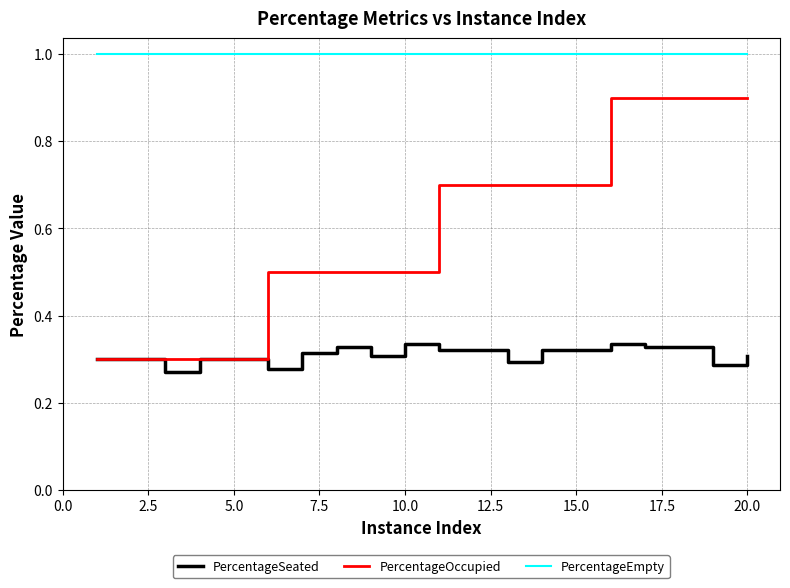

Rank the series by their maximum value, from lowest to highest.

PercentageSeated, PercentageOccupied, PercentageEmpty